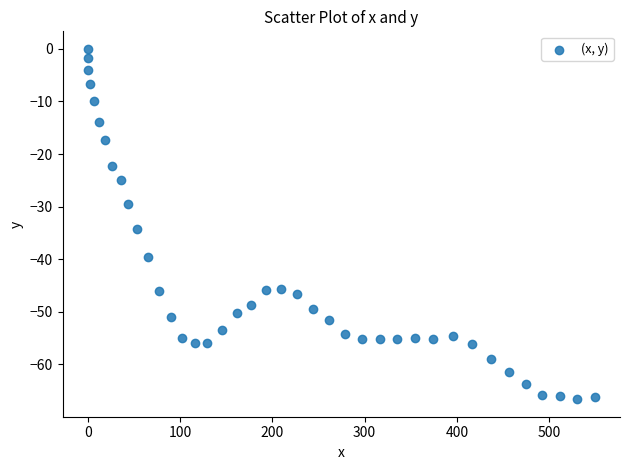

What is the range of Y values (max minus min)?

66.6